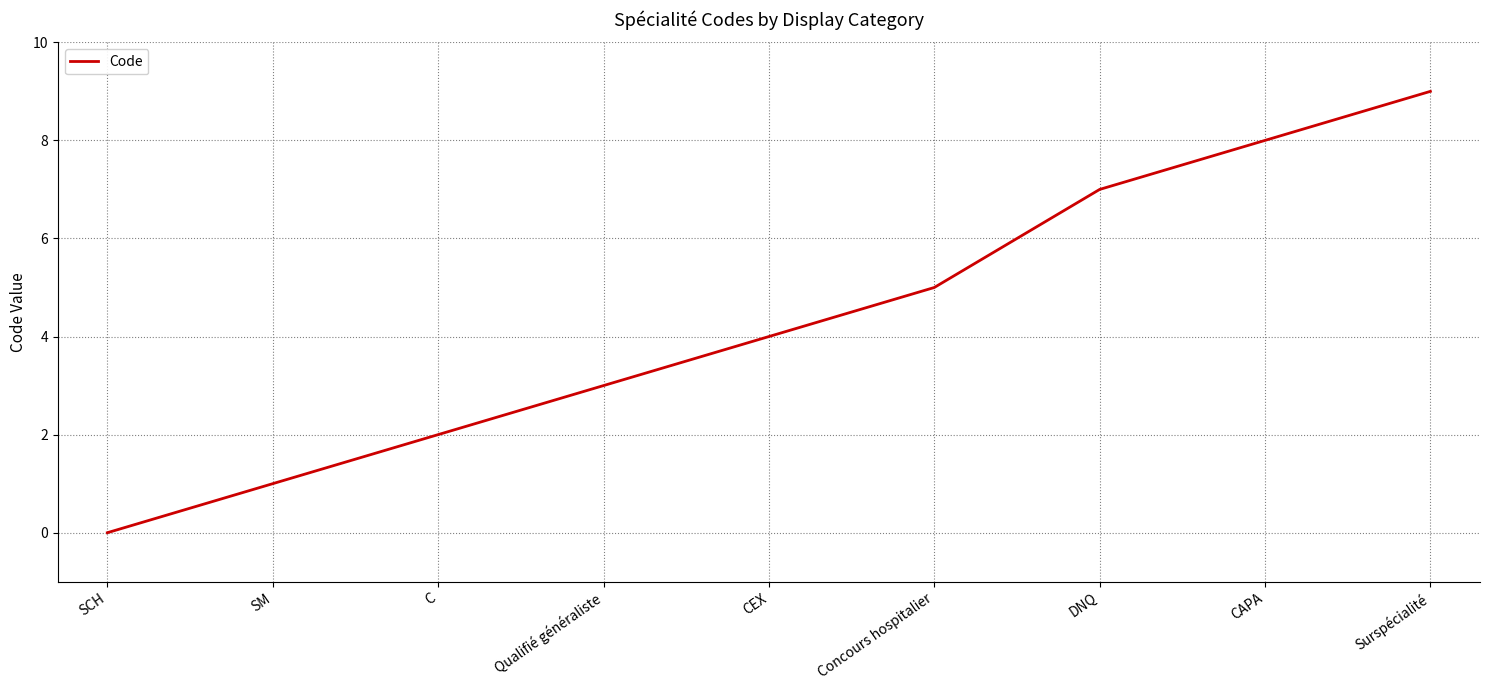

Is it true that the value at C is 1?

False